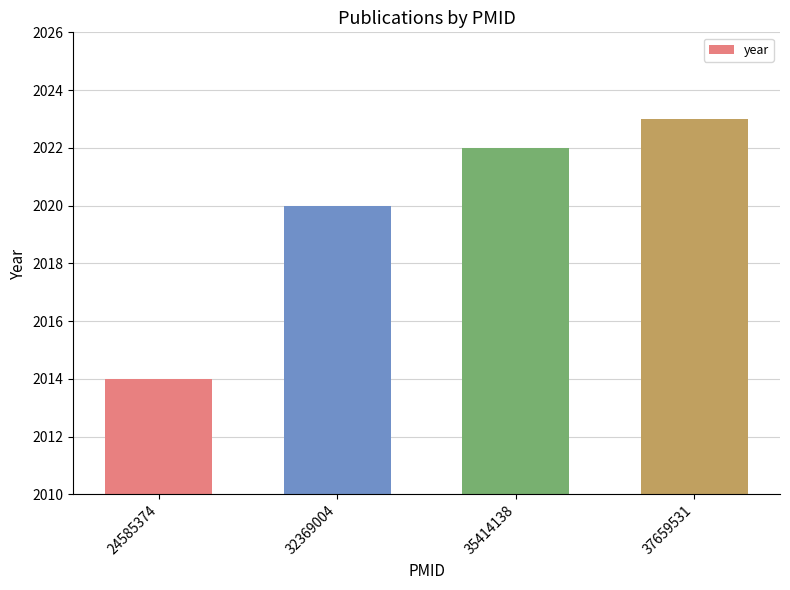

The value at 32369004 is 2020. True or false?

True